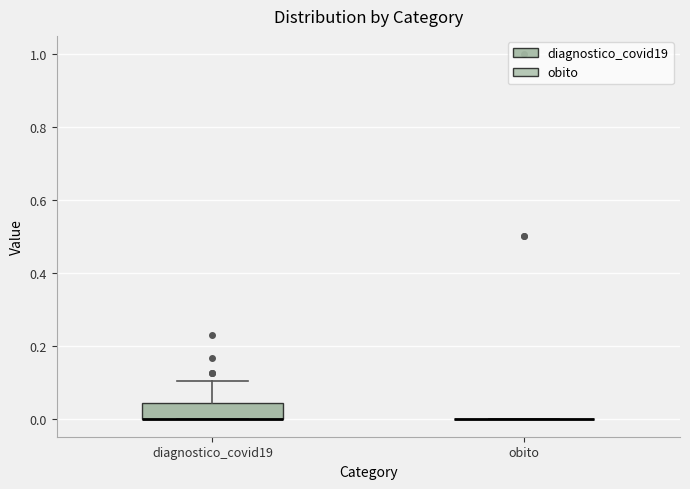

Where is the upper edge of the box for diagnostico_covid19 on the y-axis? The values are not printed on the chart, so give them approximately, as read against the axis.

0.04